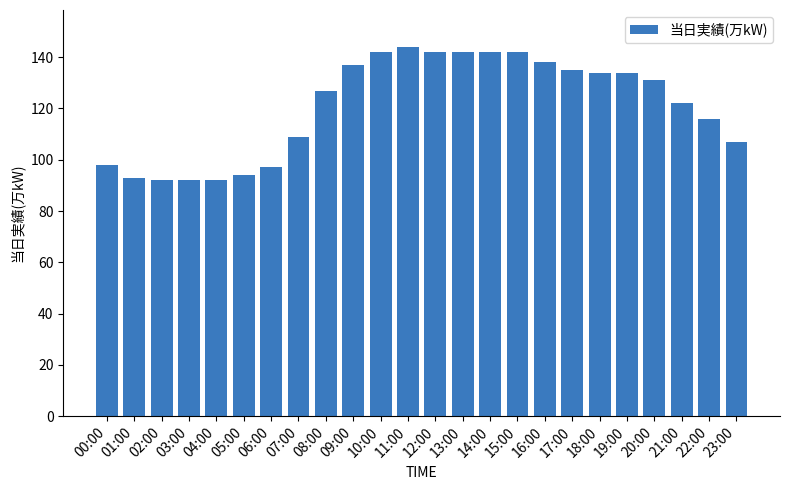

Reading left to right, extract all data points from this chart.

00:00=98	01:00=93	02:00=92	03:00=92	04:00=92	05:00=94	06:00=97	07:00=109	08:00=127	09:00=137	10:00=142	11:00=144	12:00=142	13:00=142	14:00=142	15:00=142	16:00=138	17:00=135	18:00=134	19:00=134	20:00=131	21:00=122	22:00=116	23:00=107